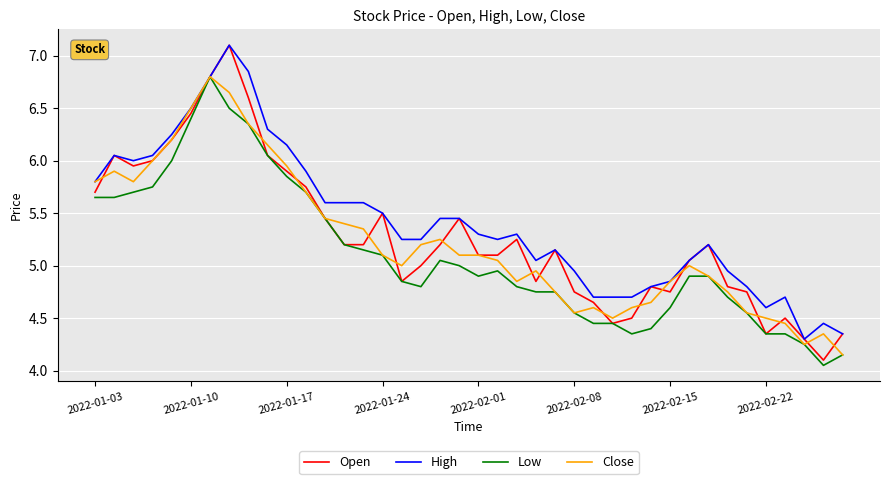

Count the number of categories in the chart.

40